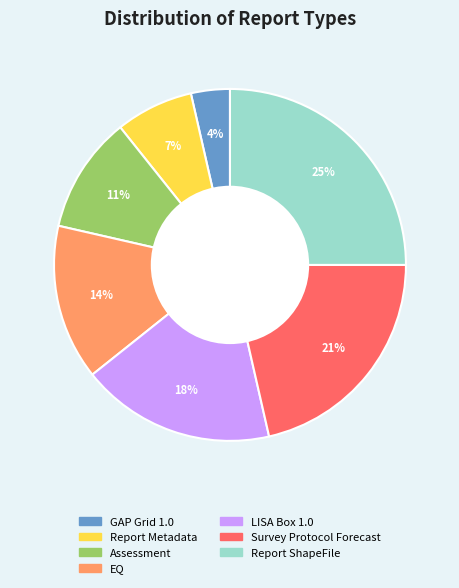

The Assessment slice represents 1% of the pie. True or false?

False